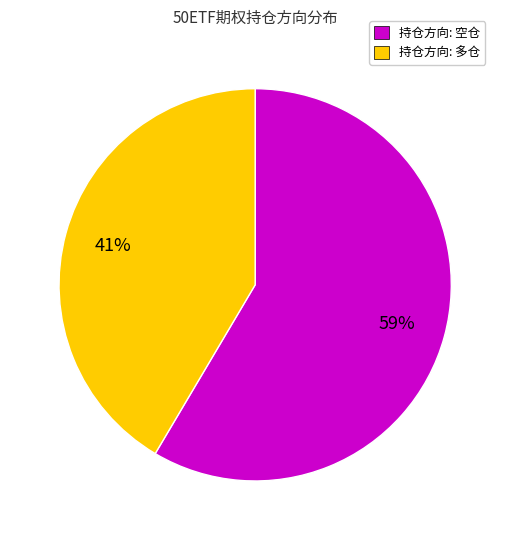

To the nearest percent, what is the average slice percentage?

50%